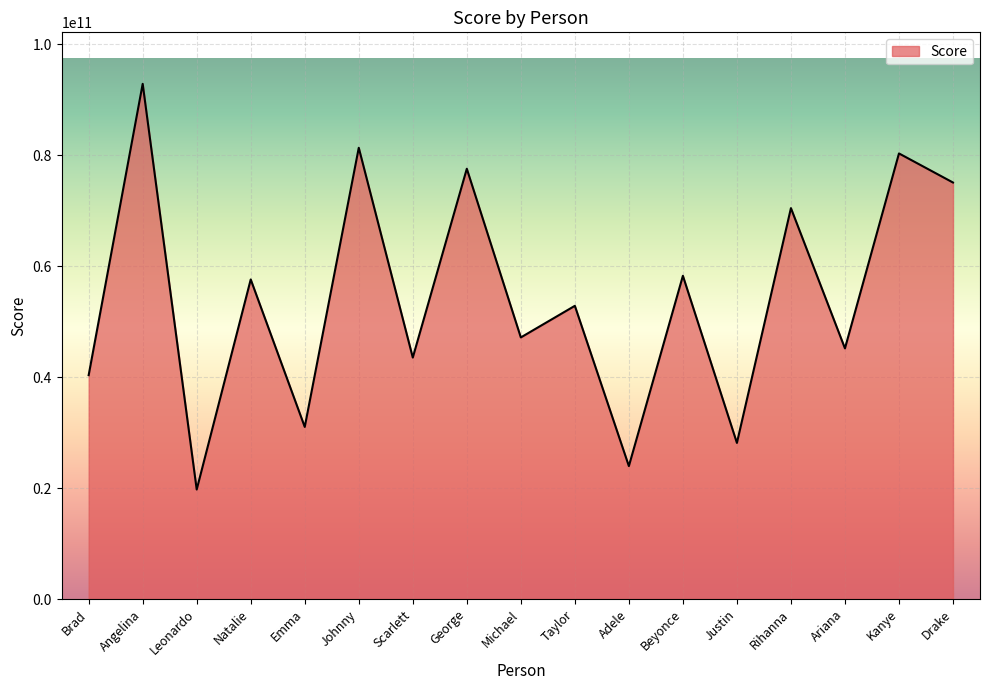

What position from the left is Rihanna?

14